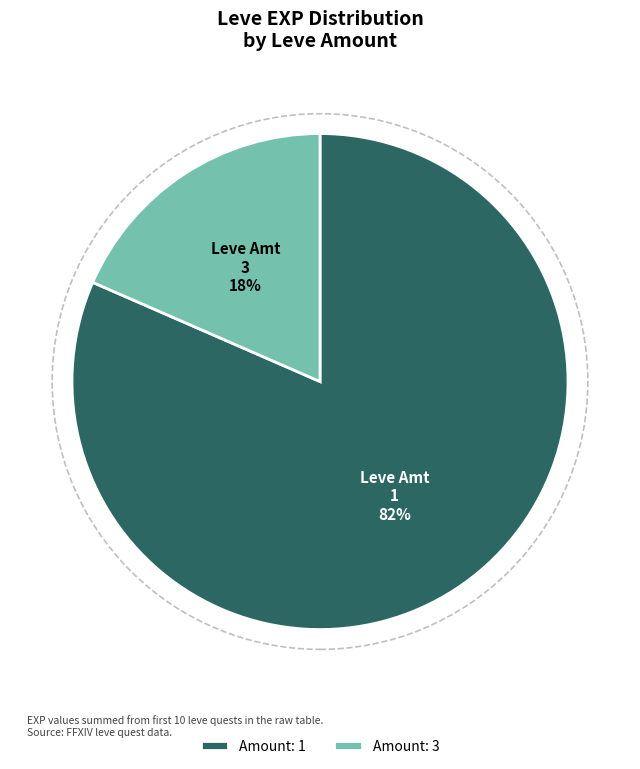

Count the number of slices in the pie.

2